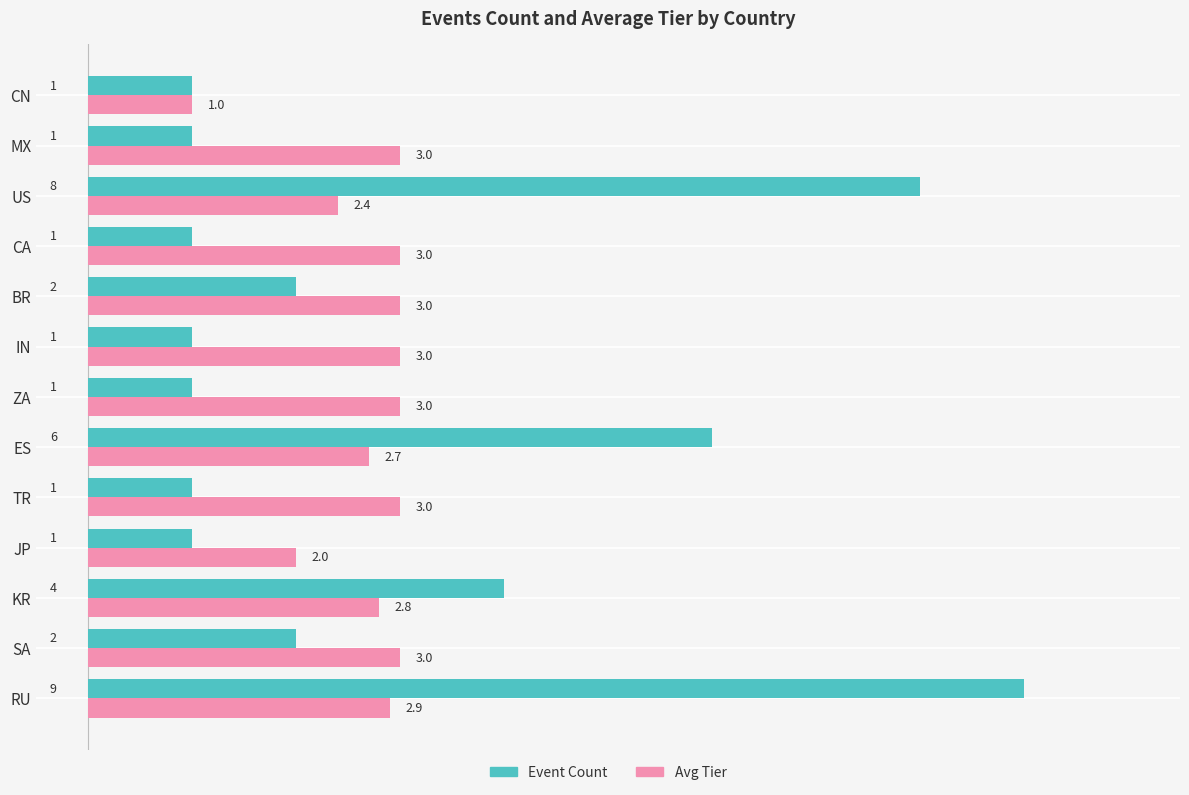

Which category has the lowest value in the Avg Tier series?

CN